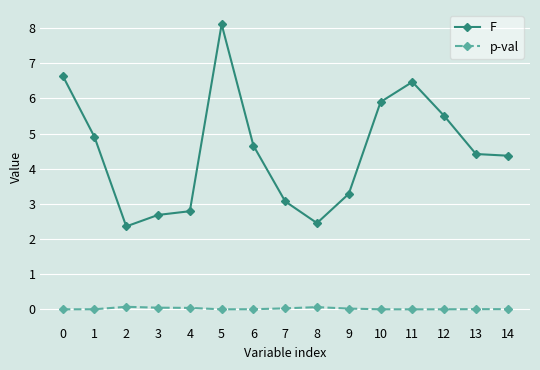

What is the difference between the second highest and minimum values in the F series?

4.3